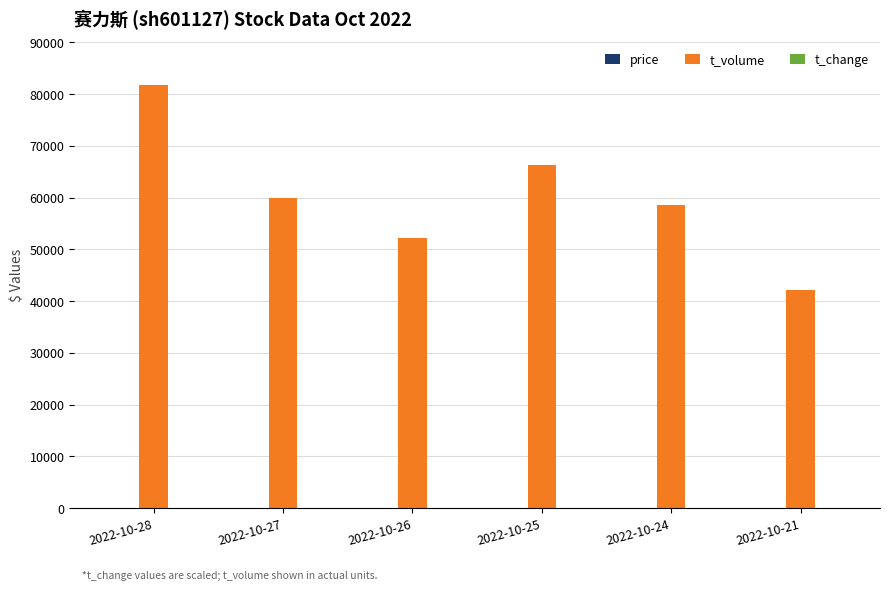

Which series has the largest total across all categories?

t_volume